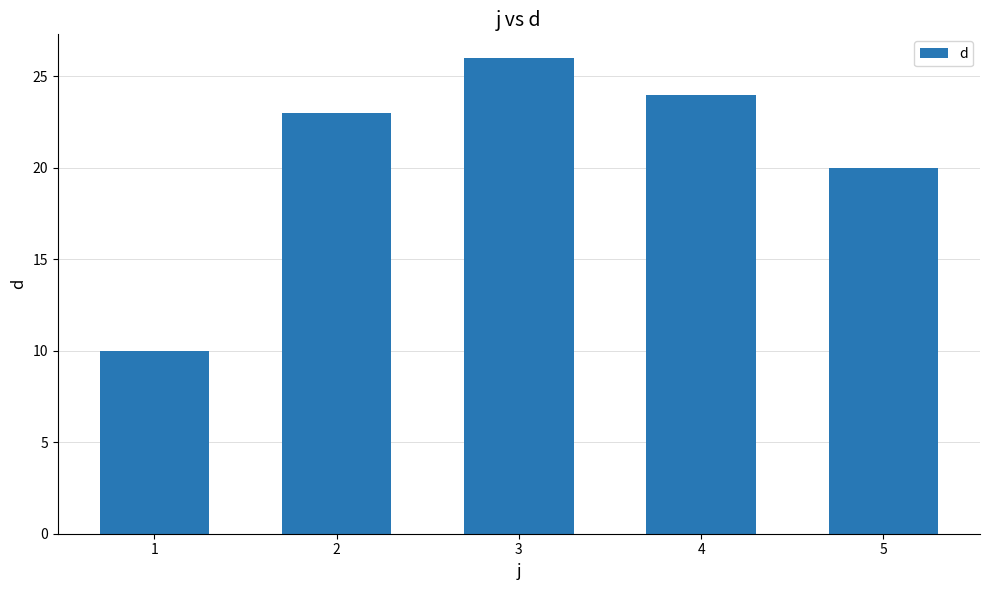

What is the minimum value shown in the chart?

10